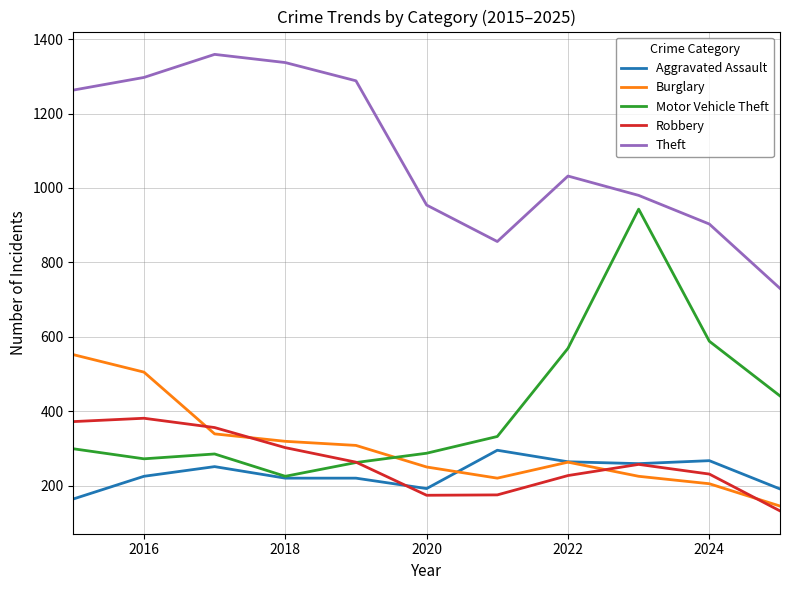

What is the smallest value displayed?

132